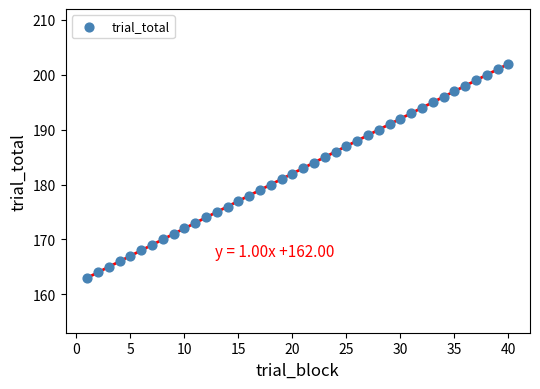

What is the range of Y values (max minus min)?

39